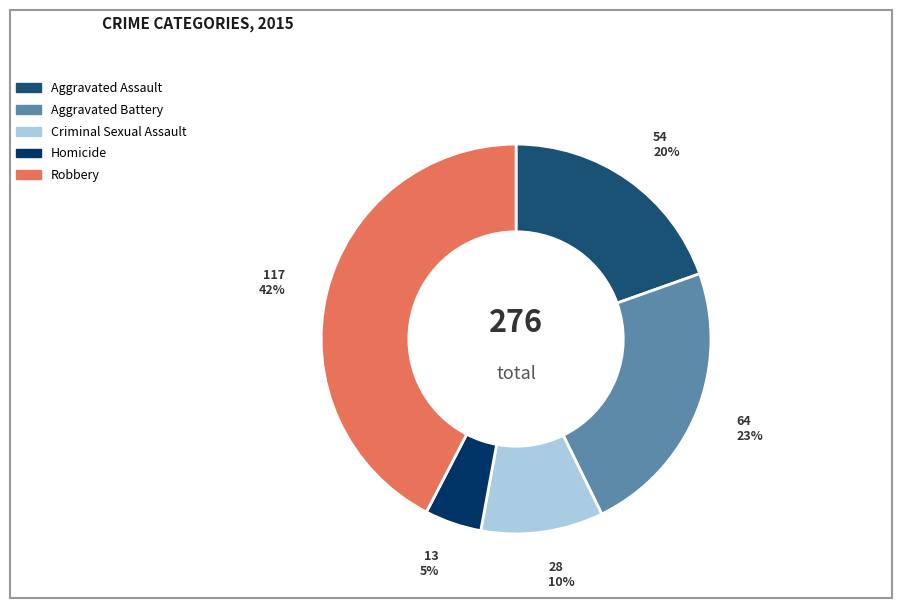

Does any single category account for the majority?

No